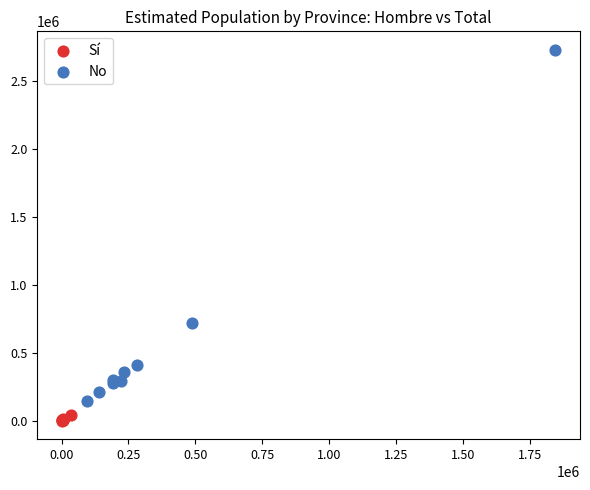

Which series reaches the minimum Y coordinate?

Sí